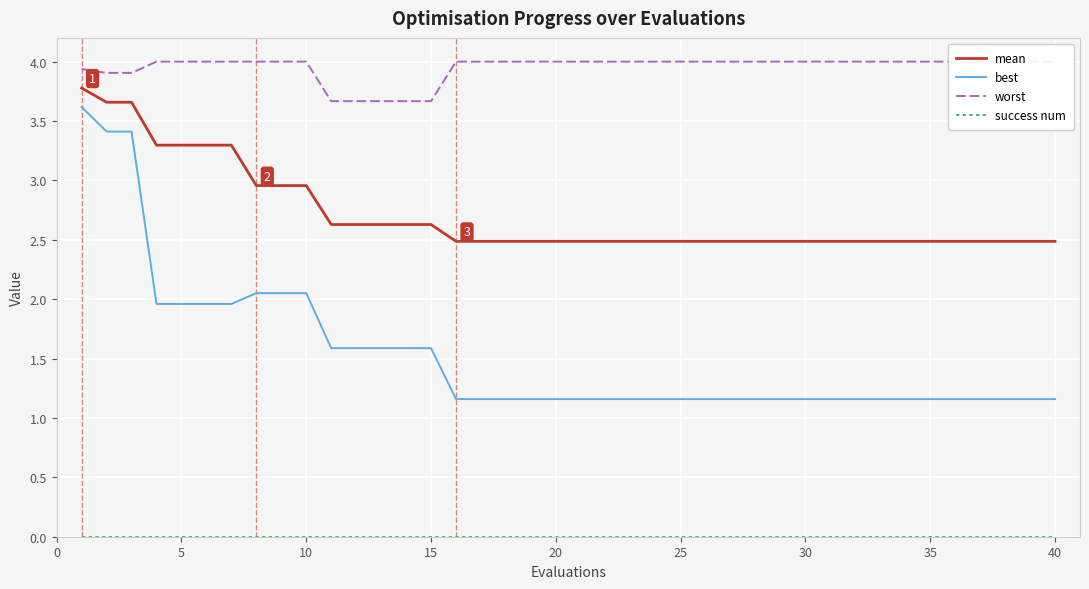

True or false: best has a value of 2.0 at 5.

True